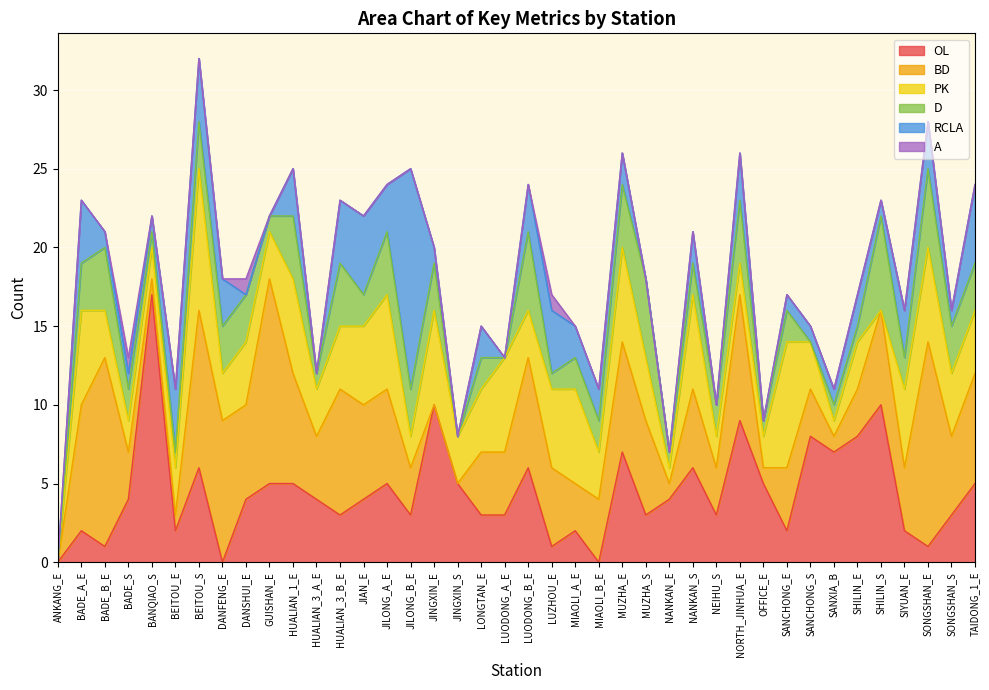

What position from the right is MUZHA_E?

16